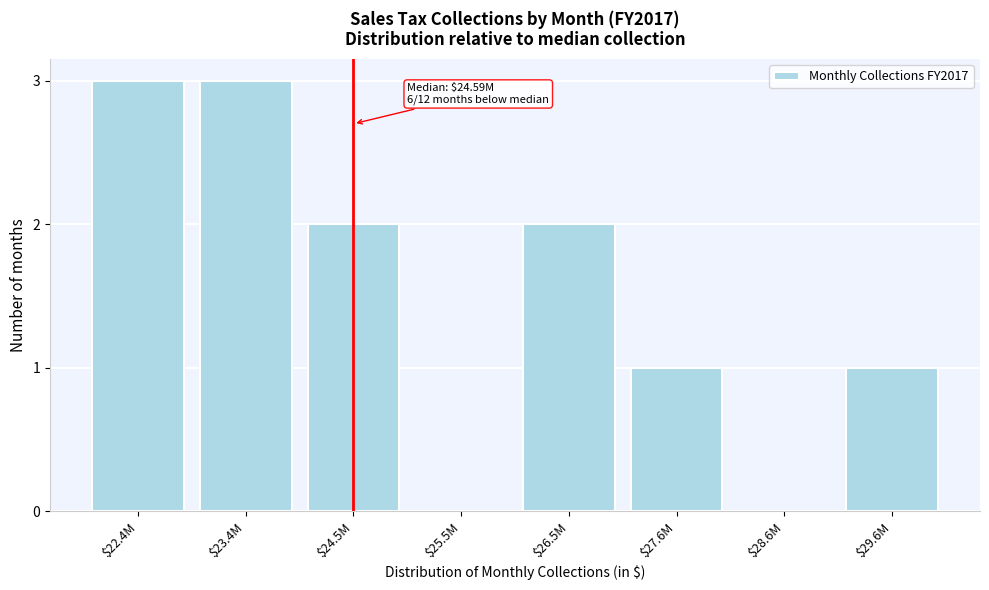

What is the maximum value shown in the chart?

3